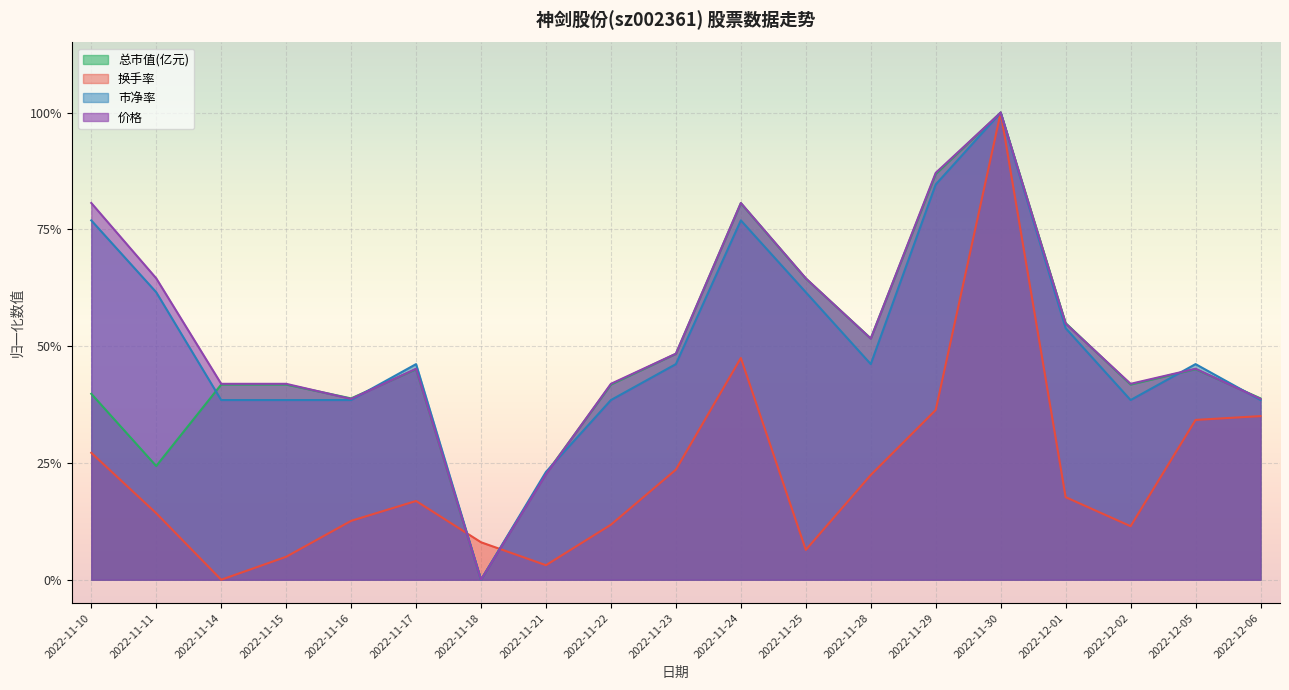

What is the difference between the highest and lowest values at 2022-11-17?

0.3